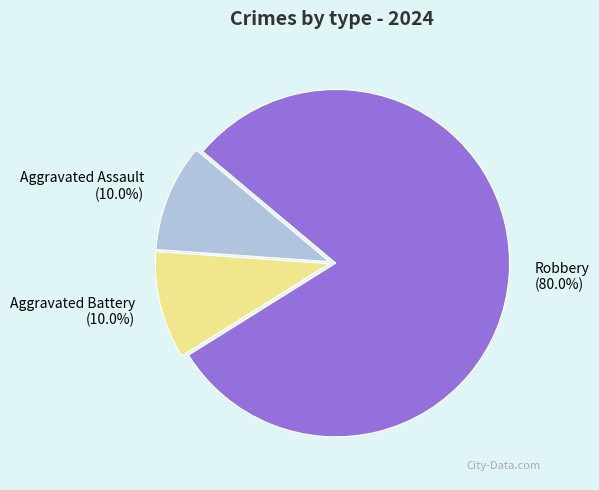

To the nearest percent, what is the difference between the Robbery and Aggravated Battery slice percentages?

70%